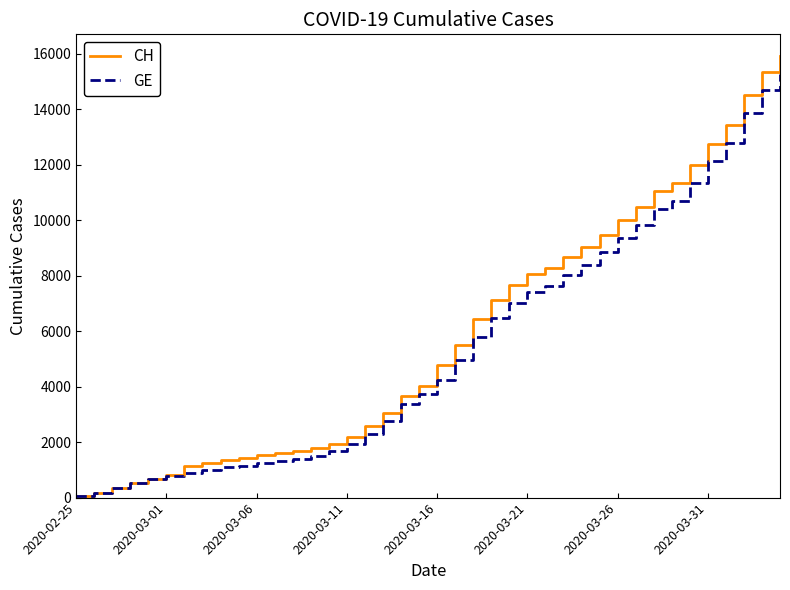

Which series has the largest range (max minus min)?

CH